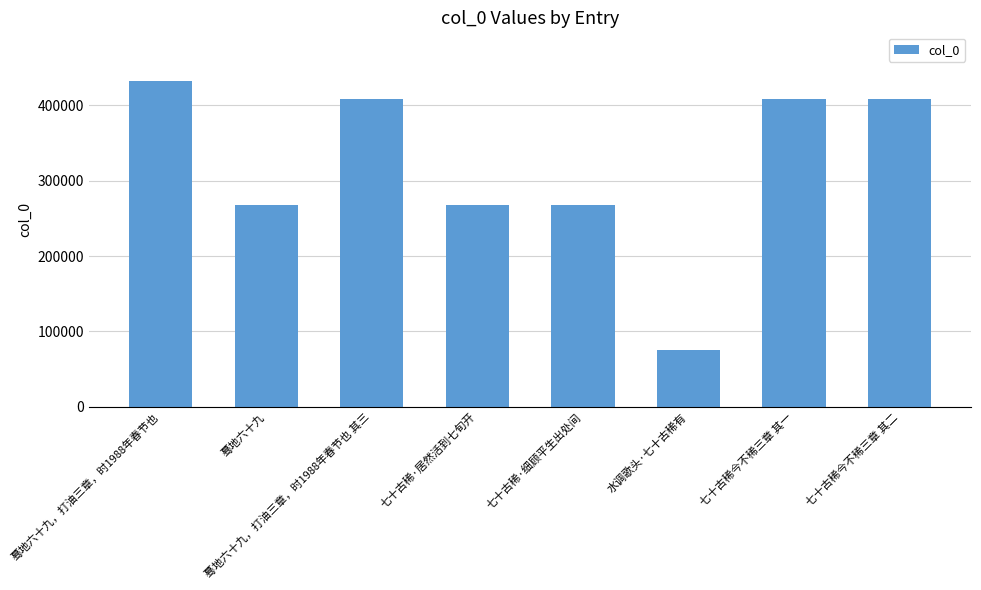

What is the difference between the maximum and minimum values?

357112